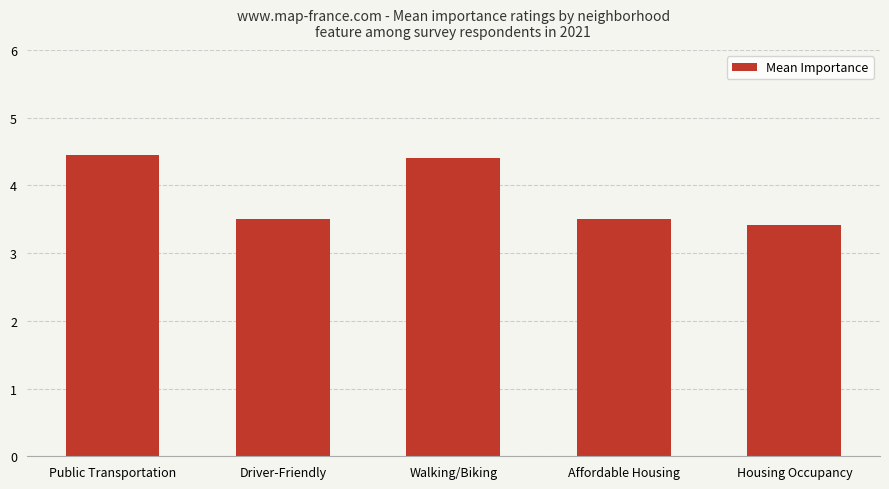

Reading left to right, what are all the values shown in this chart?

Public Transportation=4.5	Driver-Friendly=3.5	Walking/Biking=4.4	Affordable Housing=3.5	Housing Occupancy=3.4